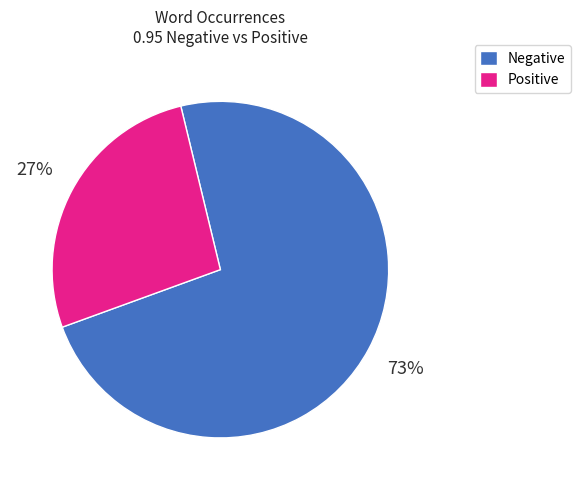

To the nearest percent, what is the difference between the Positive and Negative slice percentages?

46%